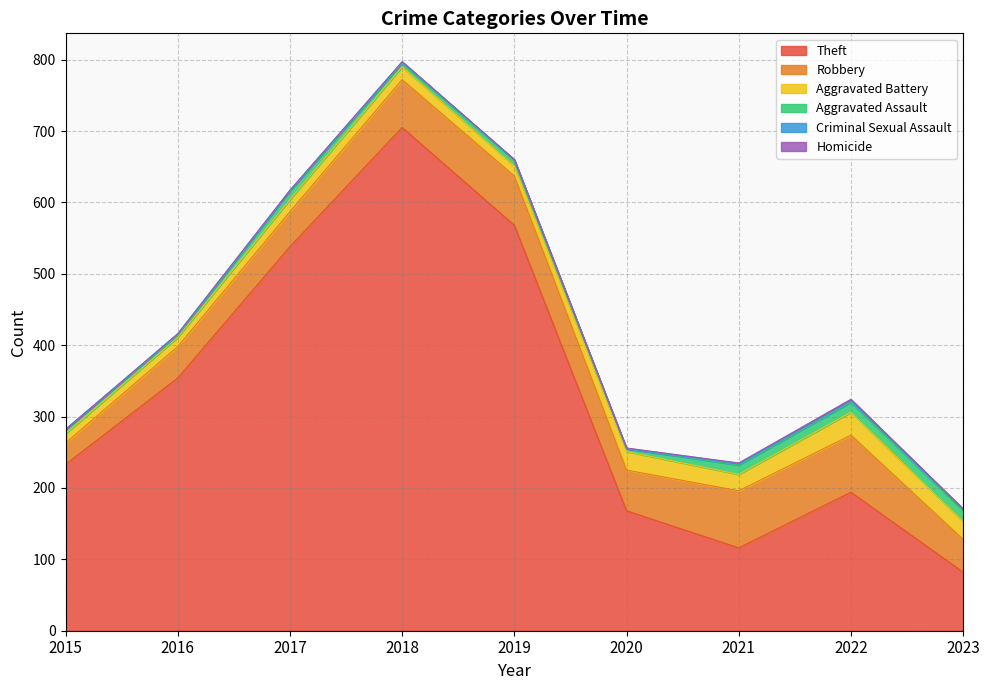

Which has a higher value, 2022 or 2018?

2018